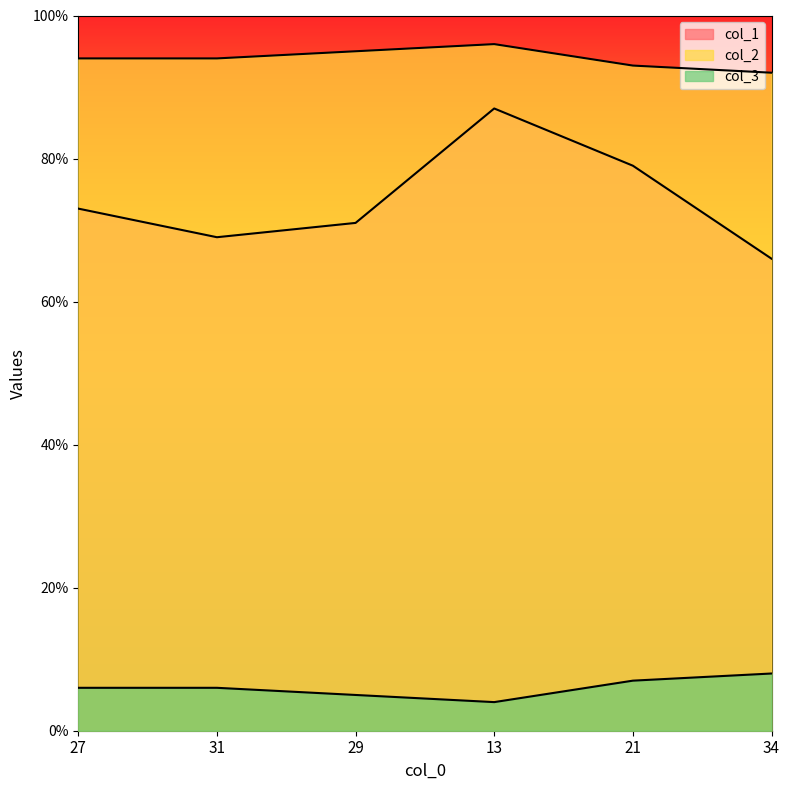

Does the chart have visible grid lines?

No